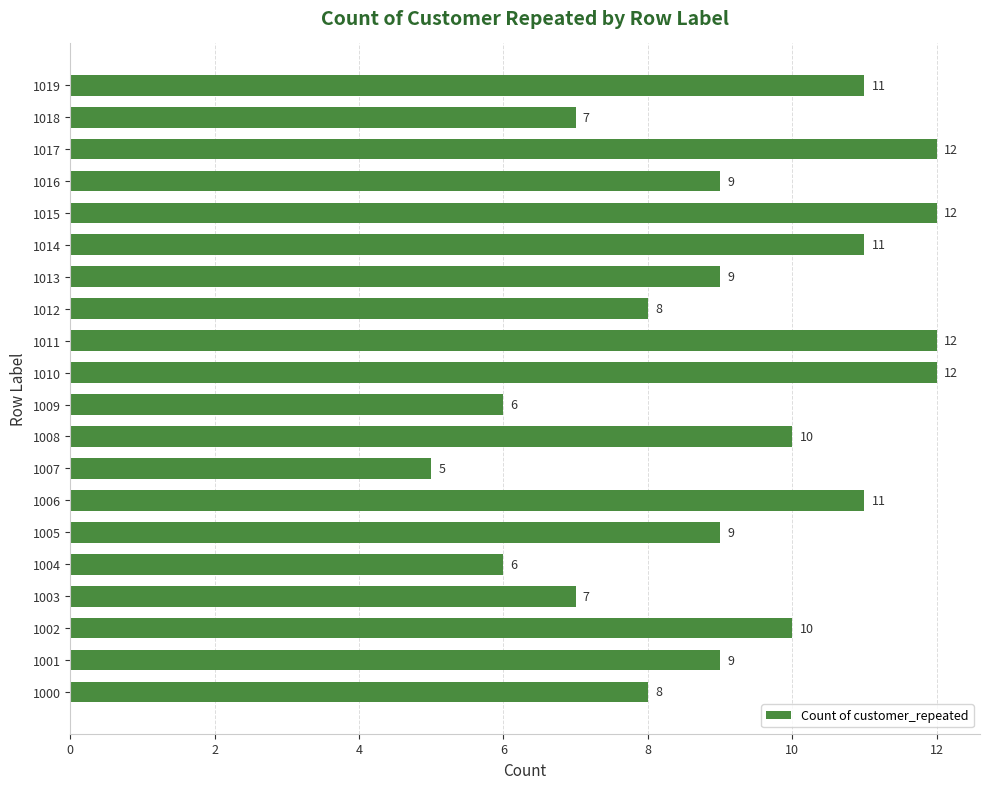

Reading top to bottom, extract all data points from this chart.

1019=11	1018=7	1017=12	1016=9	1015=12	1014=11	1013=9	1012=8	1011=12	1010=12	1009=6	1008=10	1007=5	1006=11	1005=9	1004=6	1003=7	1002=10	1001=9	1000=8